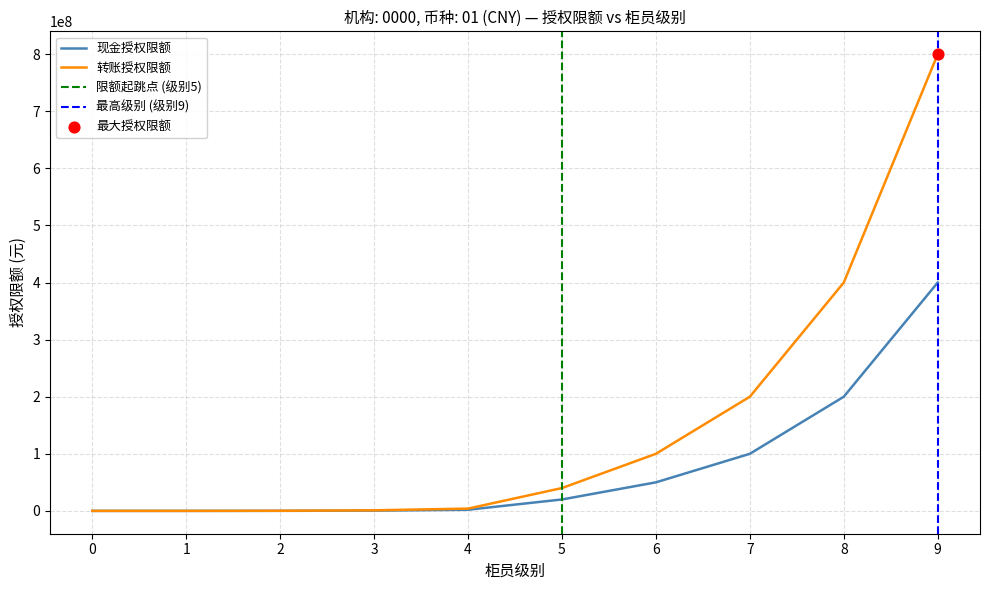

Which series has the largest total across all categories?

转账授权限额